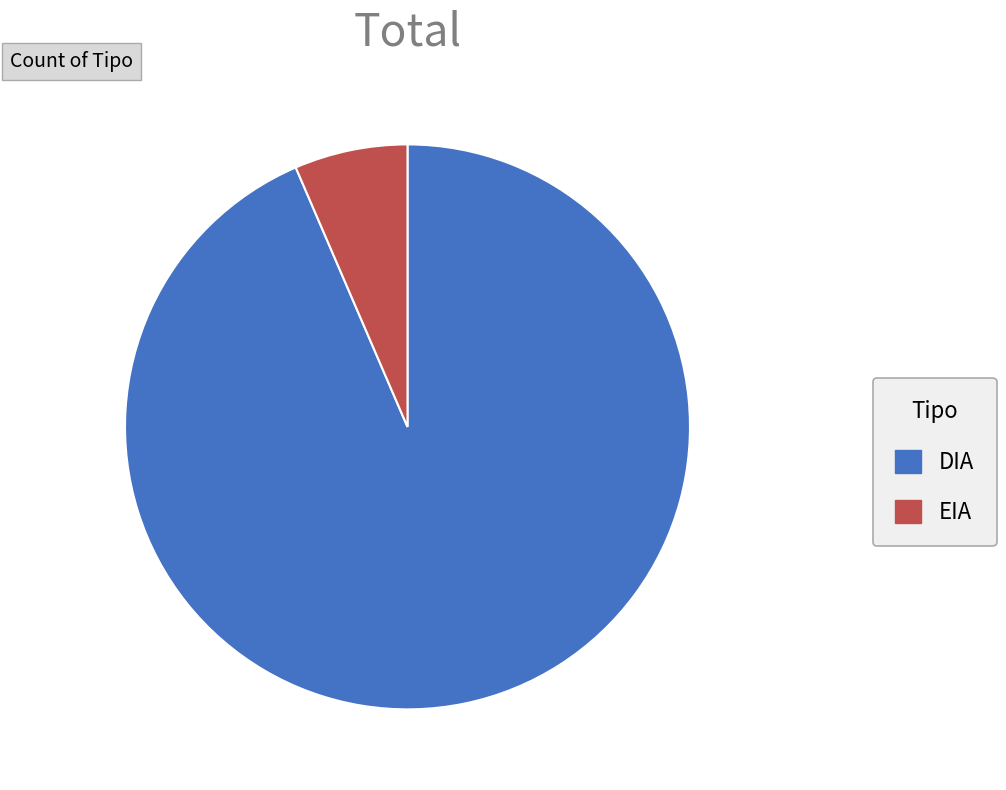

True or false: EIA accounts for 17% of the total.

False